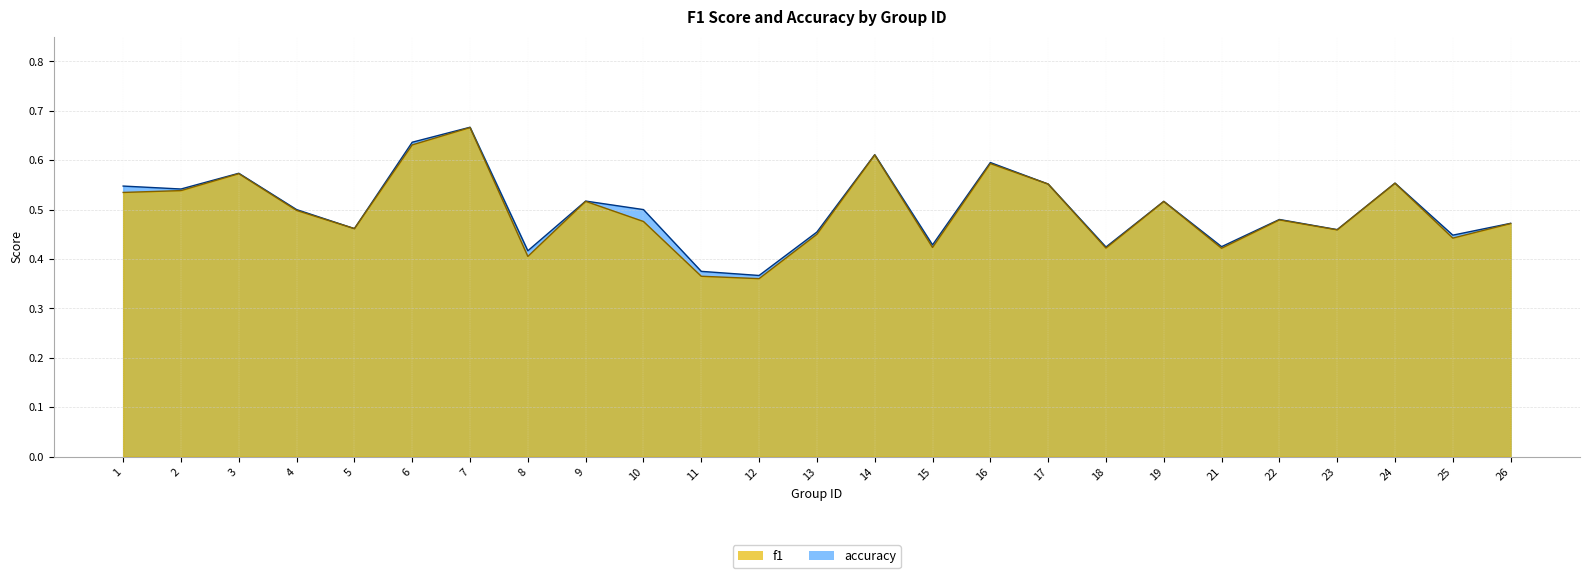

Does the chart display data point markers on the line(s)?

No